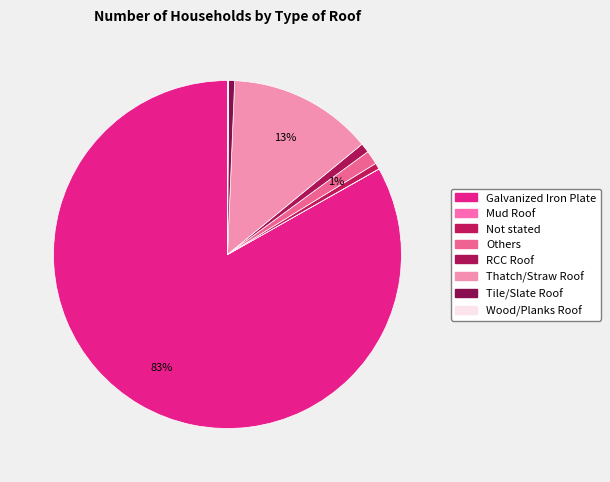

To the nearest percent, what percentage of the pie is RCC Roof?

1%